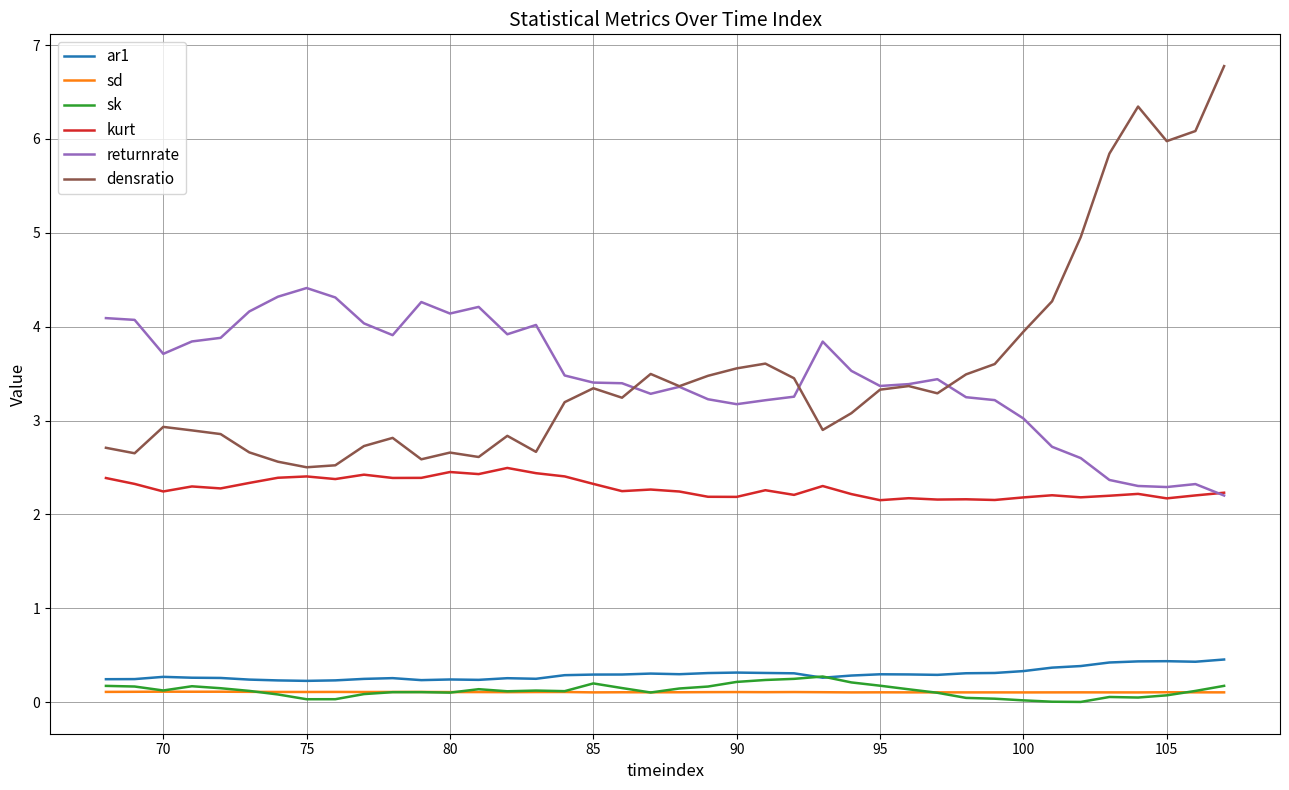

True or false: sd and kurt intersect in this chart.

False